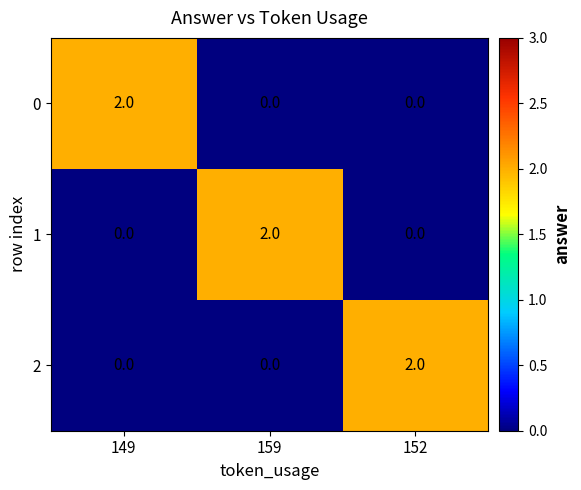

Reading right to left, transcribe all the data shown in this chart.

0: 152=0	159=0	149=2
1: 152=0	159=2	149=0
2: 152=2	159=0	149=0